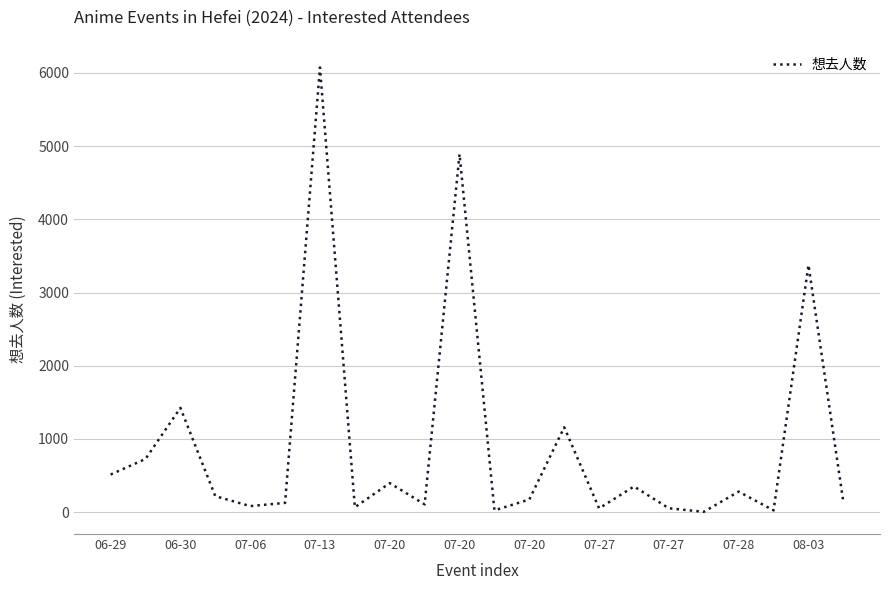

What is the difference between the maximum and minimum values?

6071